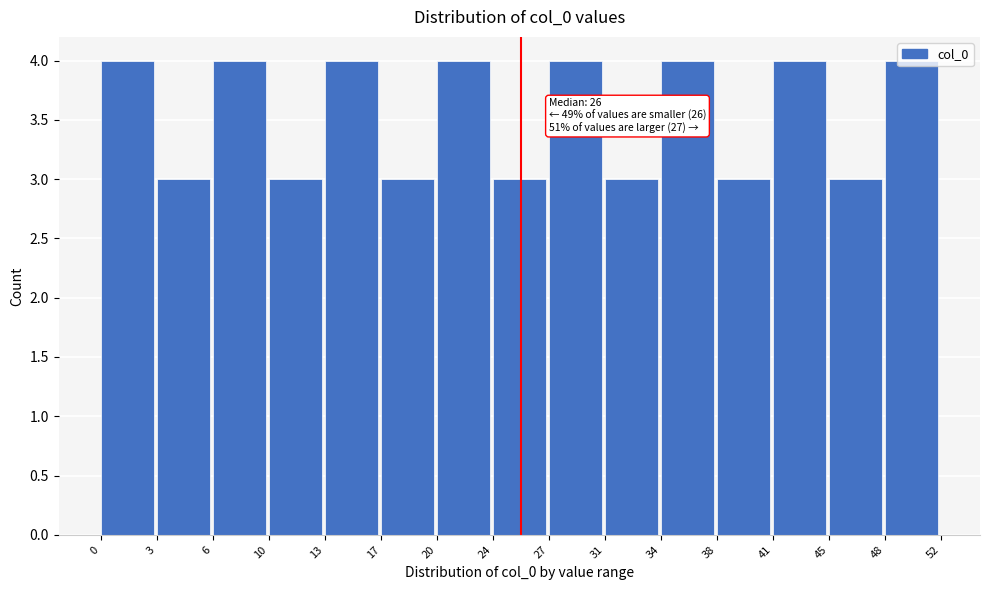

Approximately how many times larger is the value at 13 compared to 38?

1.3